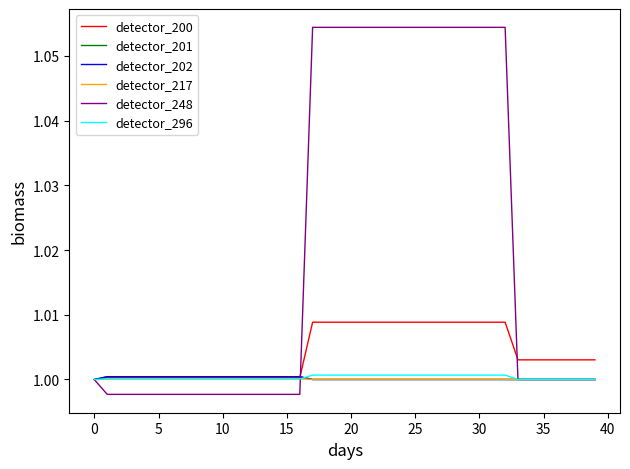

Where do detector_201 and detector_248 first cross each other?

16 and 17